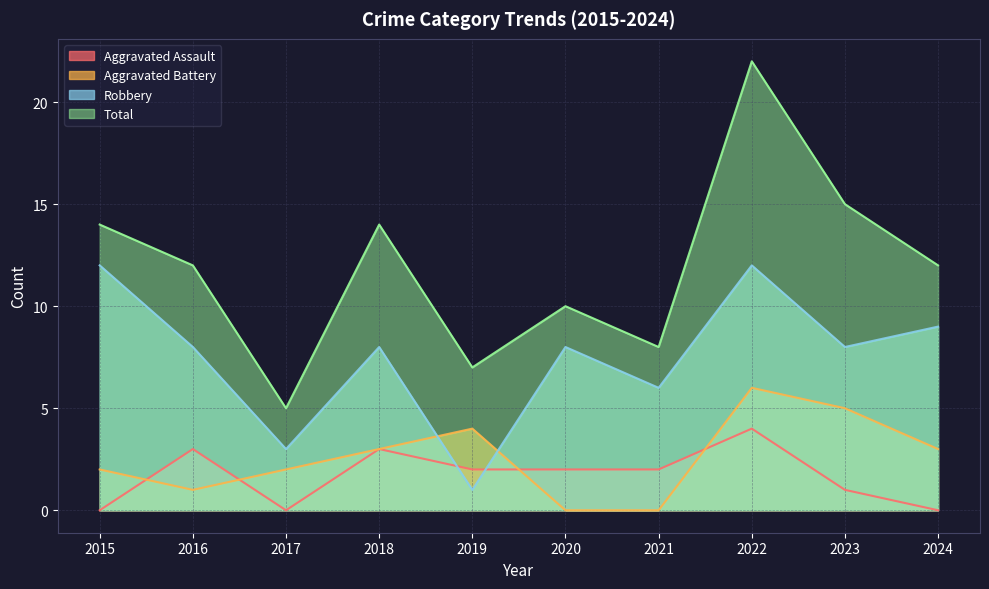

What are all the series names shown in the legend?

Aggravated Assault, Aggravated Battery, Robbery, Total